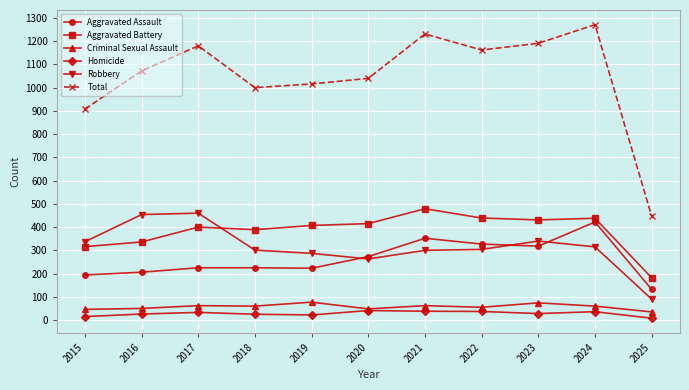

At 2022, list the series in order from smallest to largest.

Homicide, Criminal Sexual Assault, Robbery, Aggravated Assault, Aggravated Battery, Total